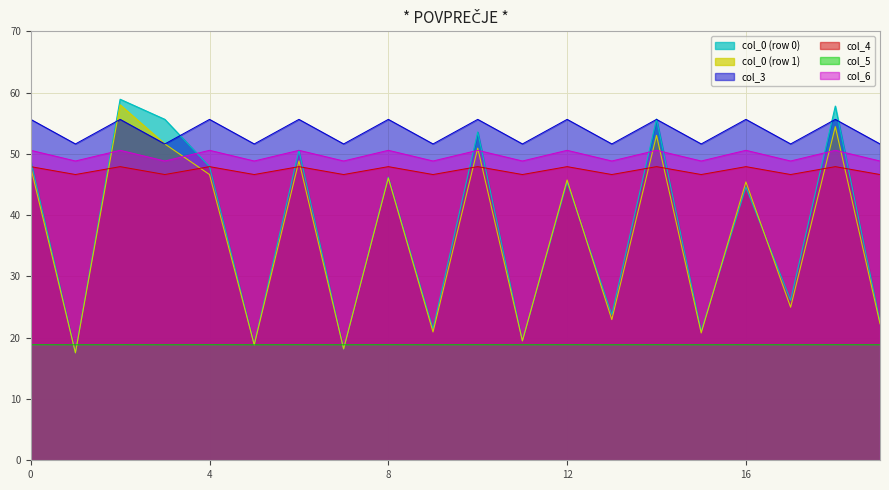

List the series in order of their peak value, lowest first.

col_5, col_4, col_6, col_3, col_0 (row 1), col_0 (row 0)